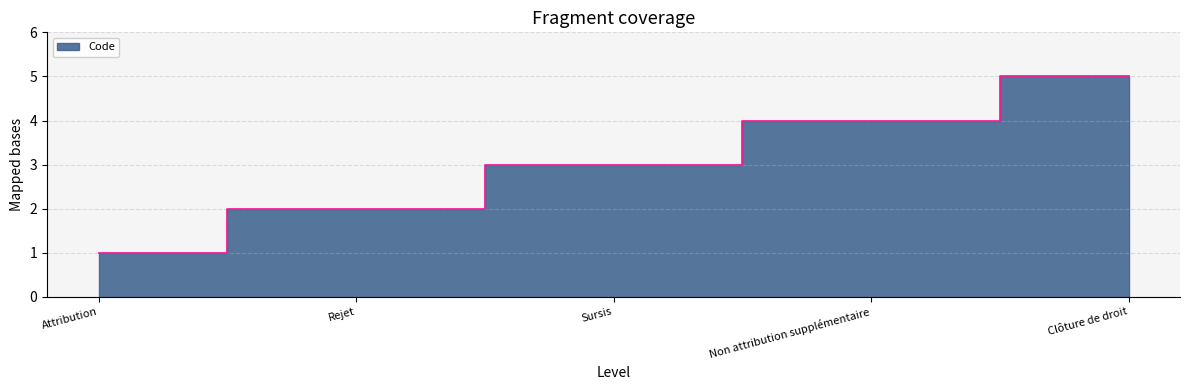

The chart shows a value of 2 at Rejet. True or false?

True